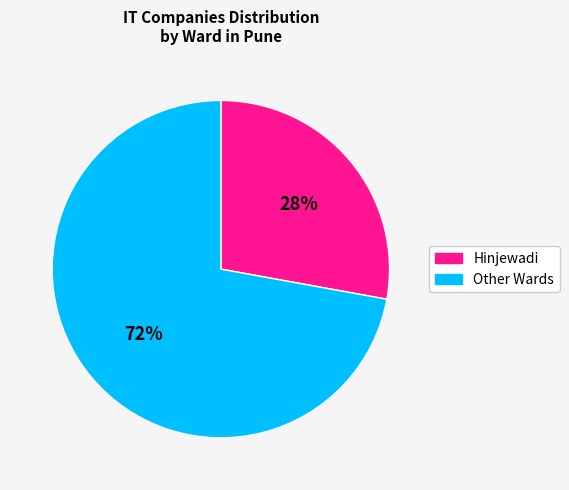

Is there any slice that represents more than half of the pie?

Yes